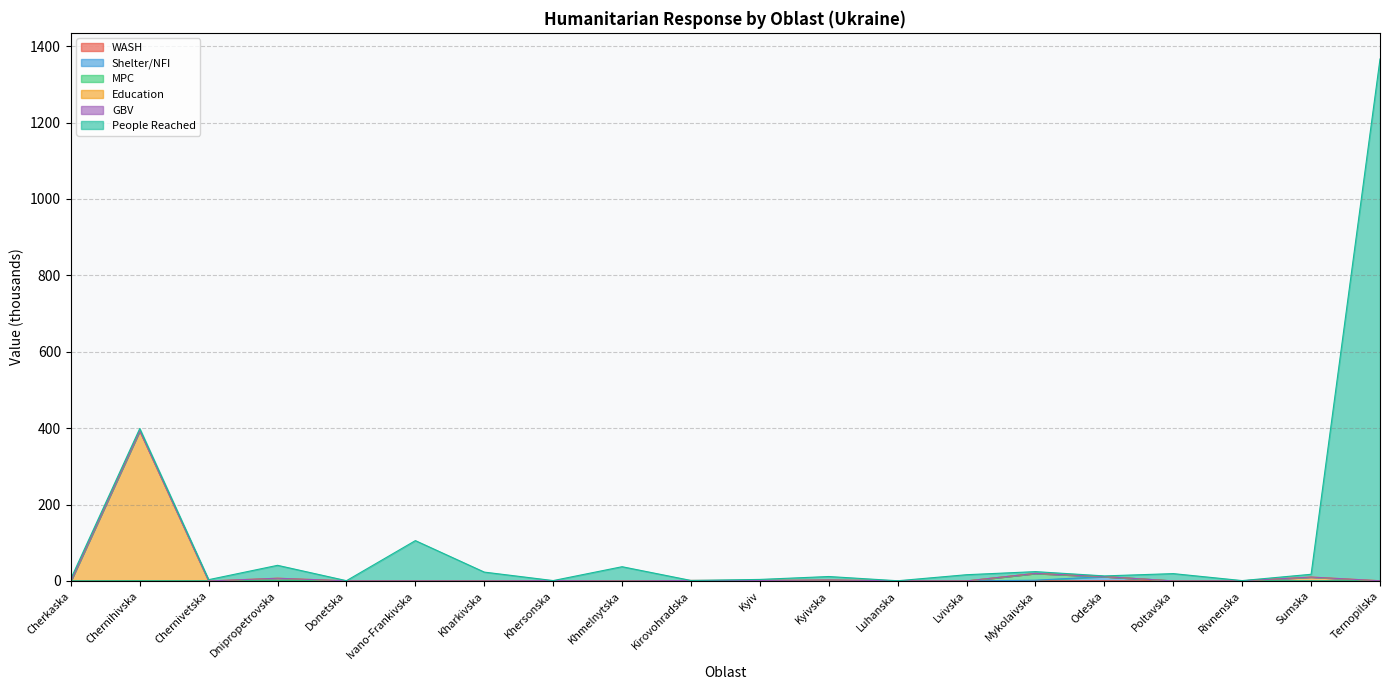

What is the average value of the Education series?

22.6